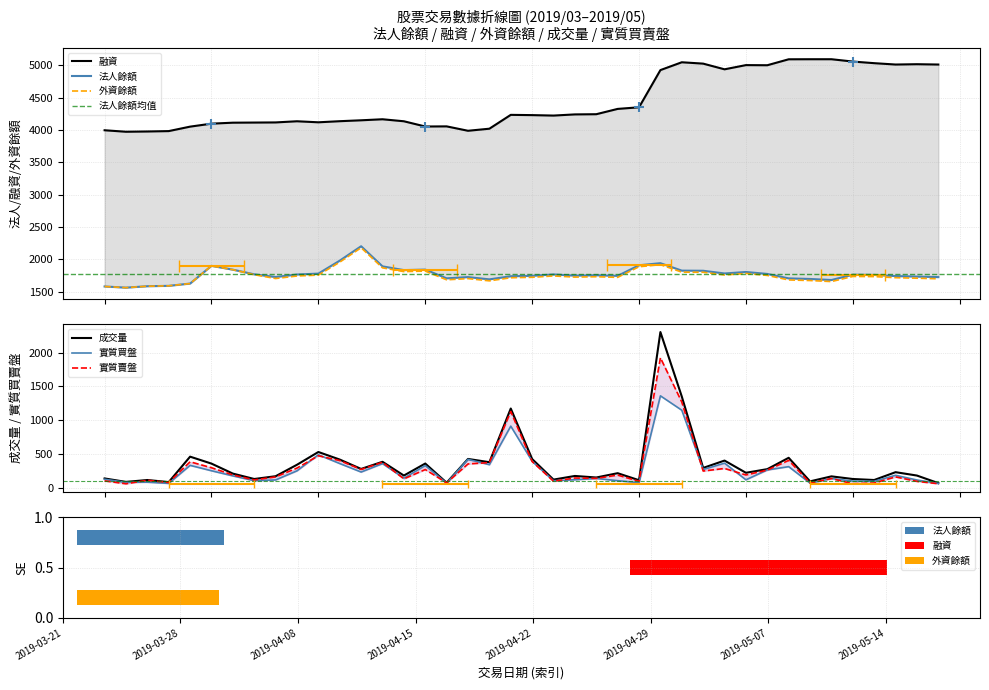

At which category is the sum across all series the highest?

2019-04-30